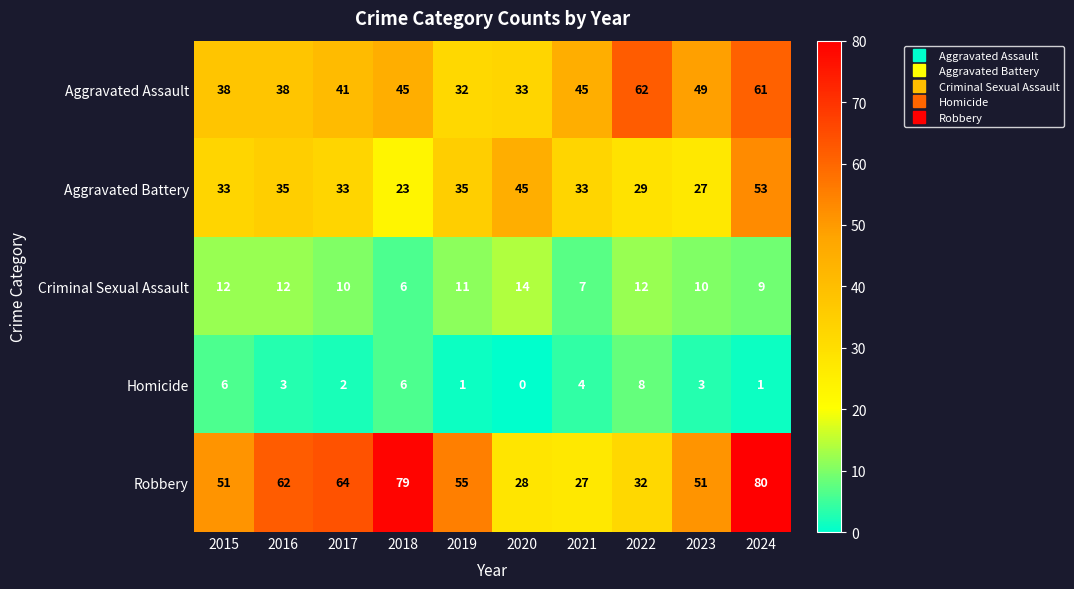

Is it true that Criminal Sexual Assault equals 18 at 2020?

False